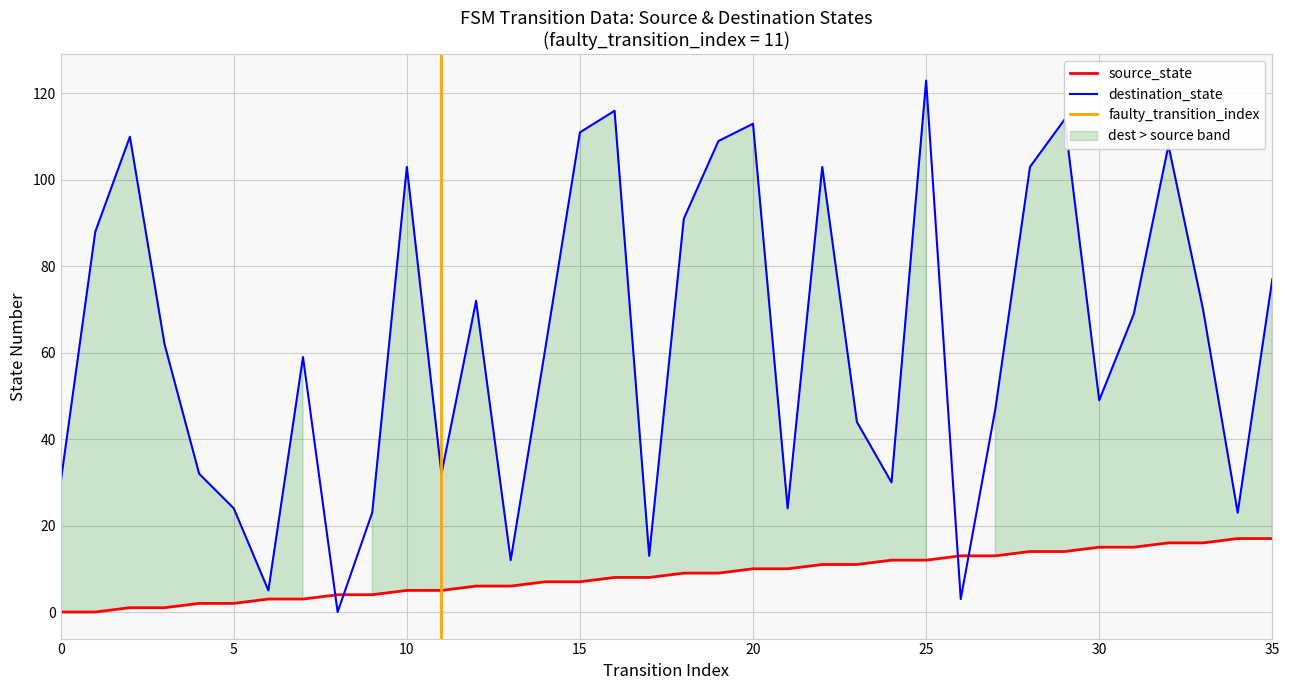

List the labels in order of destination_state value, smallest first.

8, 26, 6, 13, 17, 9, 34, 5, 21, 0, 24, 4, 11, 23, 27, 30, 7, 14, 3, 31, 33, 12, 35, 1, 18, 10, 22, 28, 32, 19, 2, 15, 20, 29, 16, 25